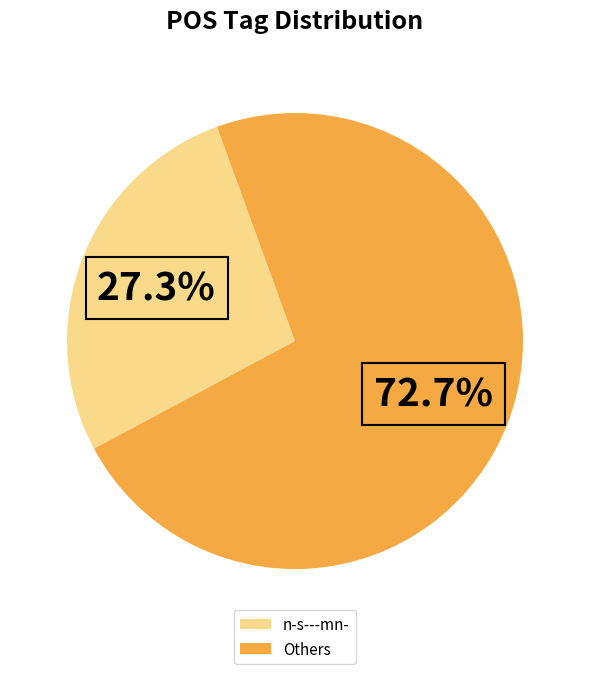

Rank the categories by value from lowest to highest.

n-s---mn-, Others